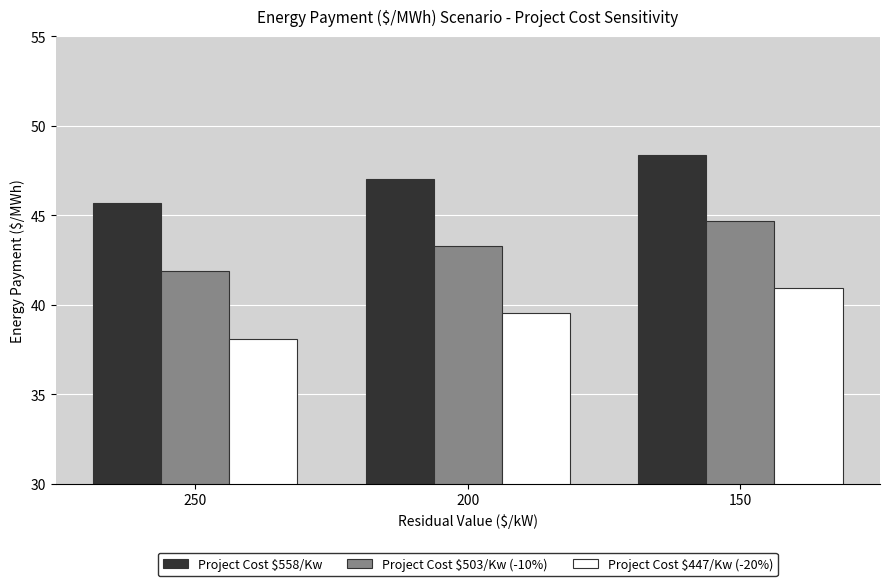

Rank the series by their maximum value, from highest to lowest.

Project Cost $558/Kw, Project Cost $503/Kw (-10%), Project Cost $447/Kw (-20%)